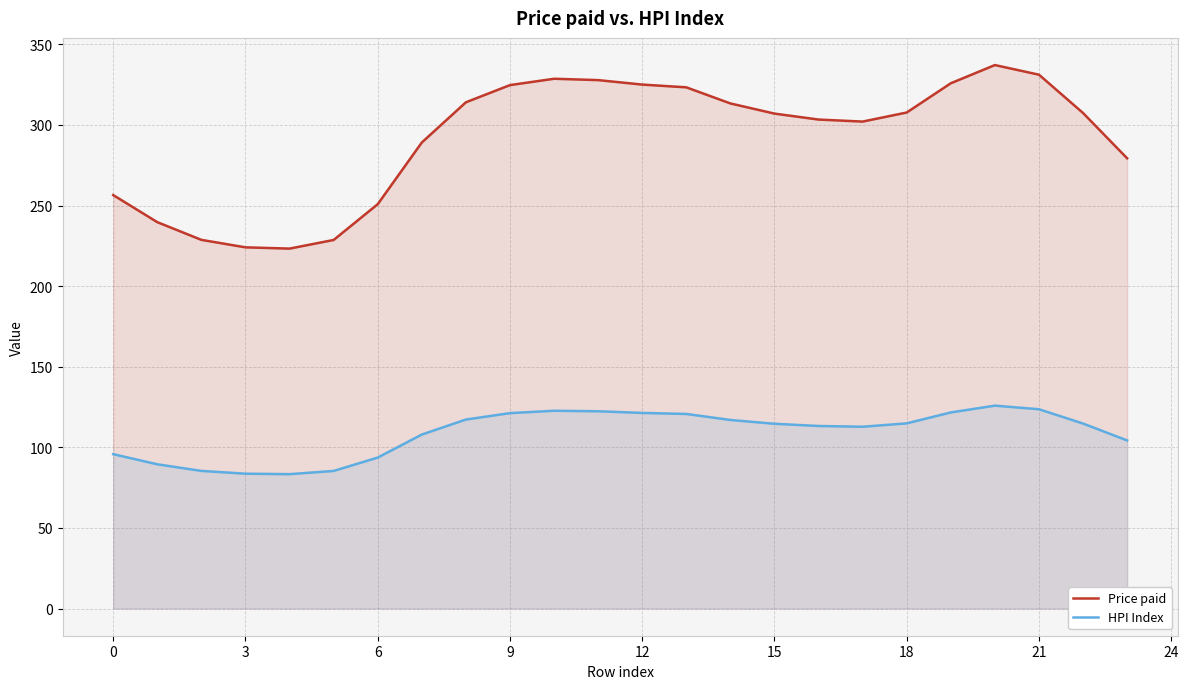

How many values in the HPI Index series are below 114?

11